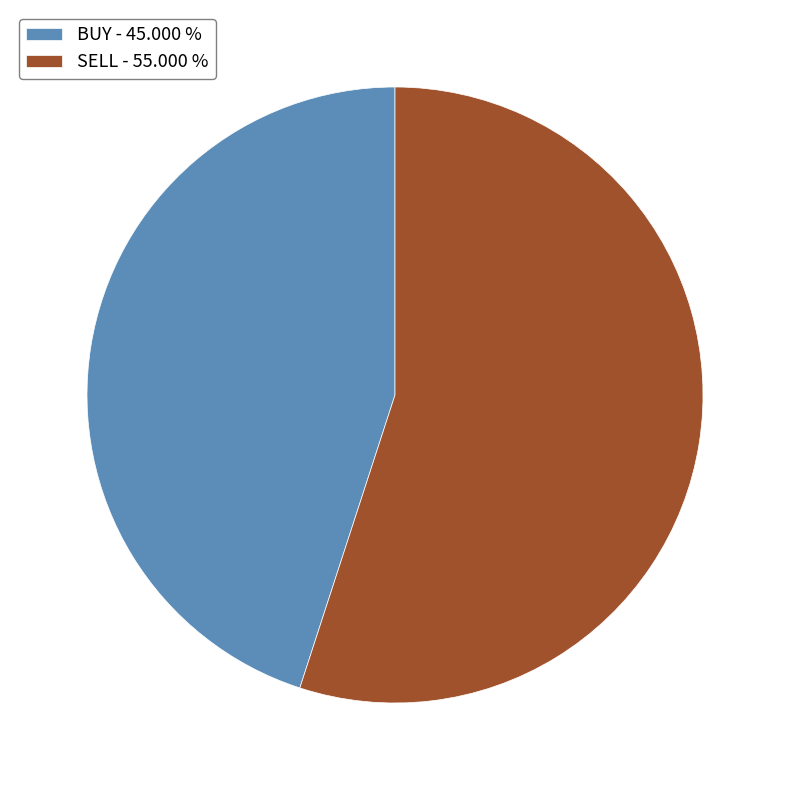

Which category has the smallest portion of the pie?

BUY - 45.000 %